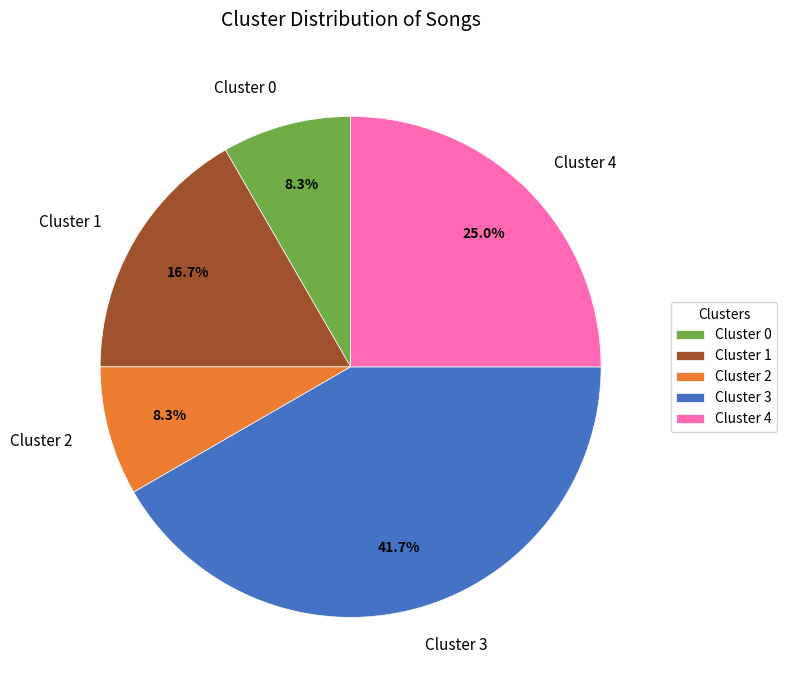

Combined, what portion of the pie is Cluster 3 and Cluster 2?

50.0%